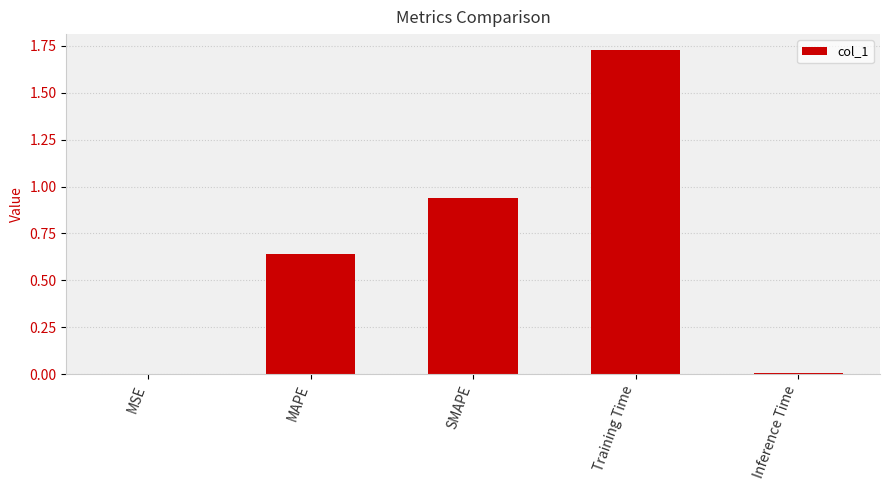

What is the sum of all values?

3.3